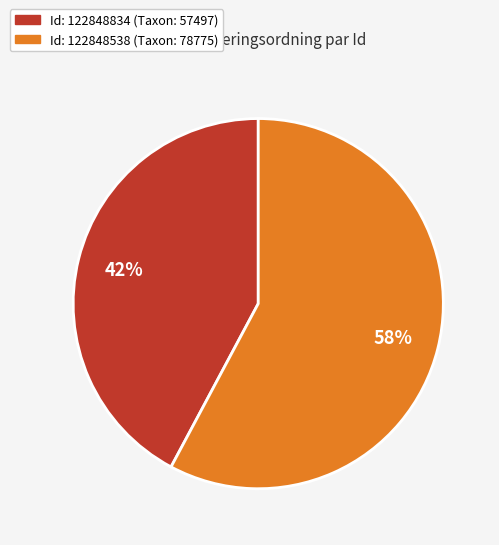

To the nearest percent, what is the difference between the largest and smallest slice percentages?

16%